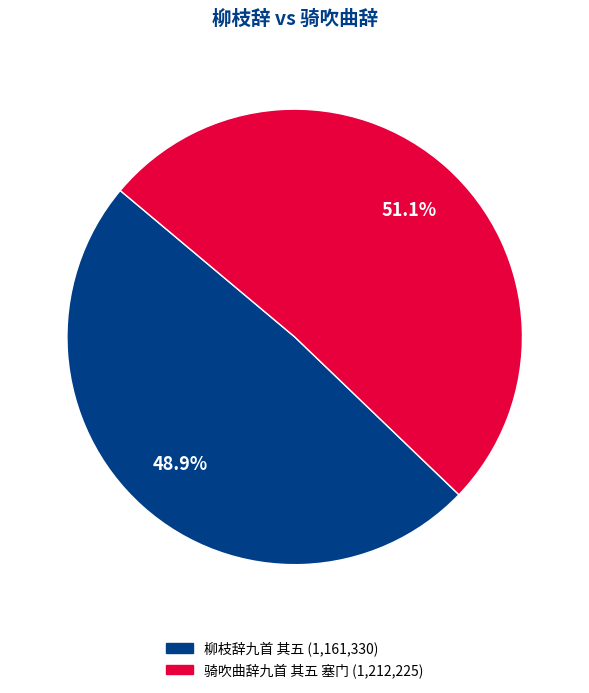

Combined, do 柳枝辞九首 其五 and 骑吹曲辞九首 其五 塞门 account for over 50%?

Yes